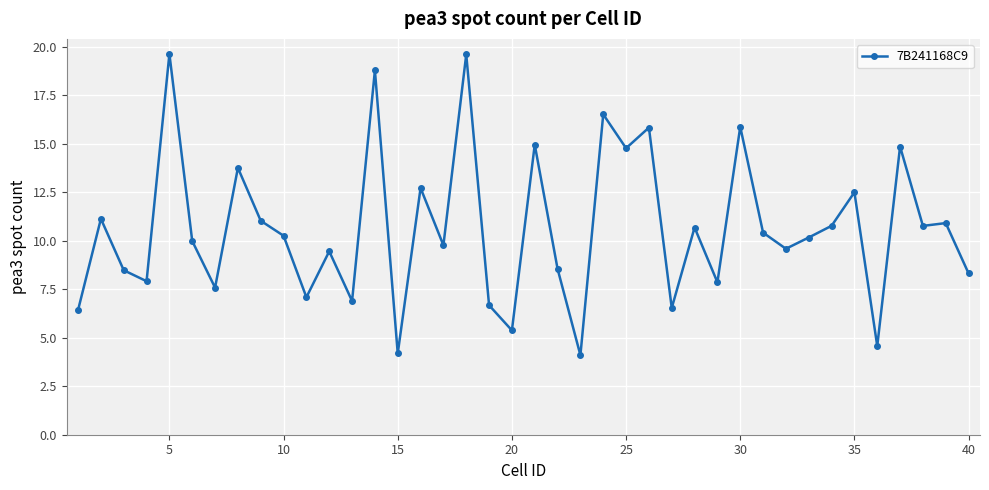

True or false: the data has more than 2 interior local peaks.

True